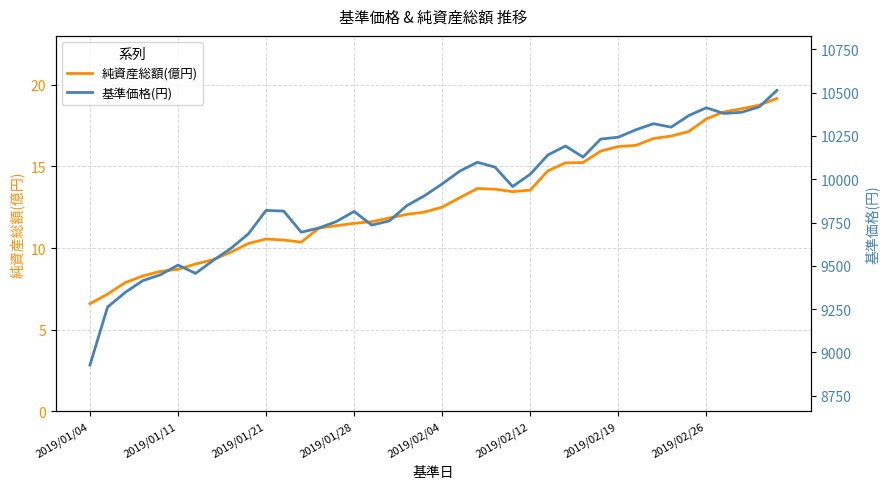

At which label does 純資産総額(億円) reach its minimum?

2019/01/04